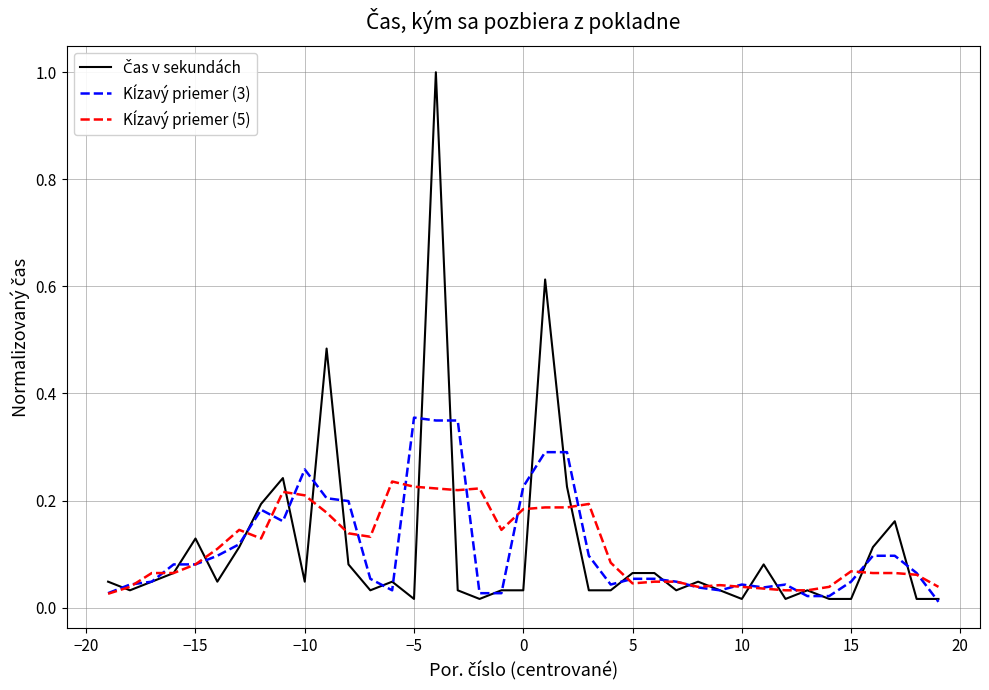

What is the maximum value shown in the chart?

1.0